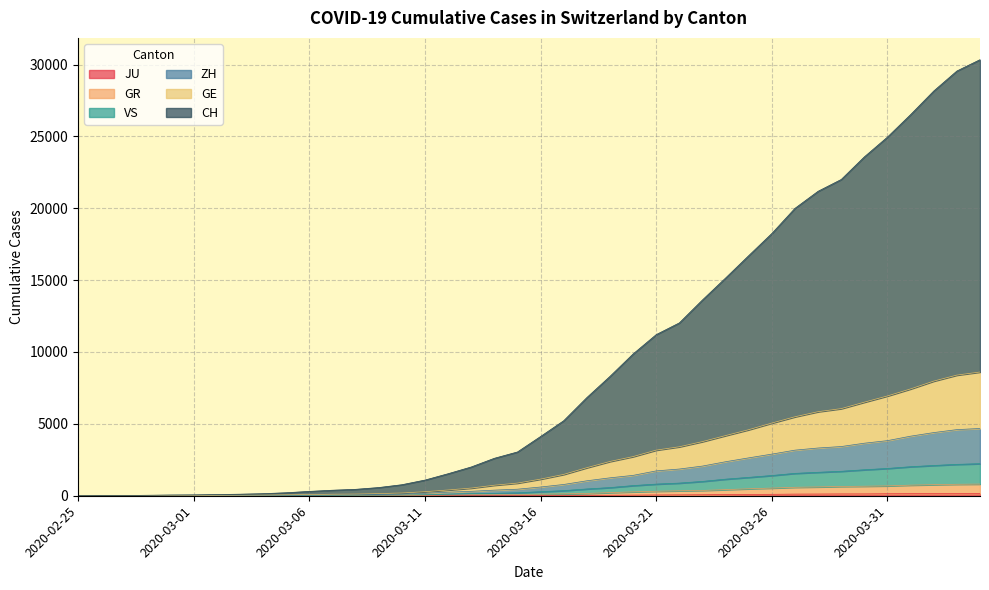

At how many categories does at least one series exceed 1653?

23